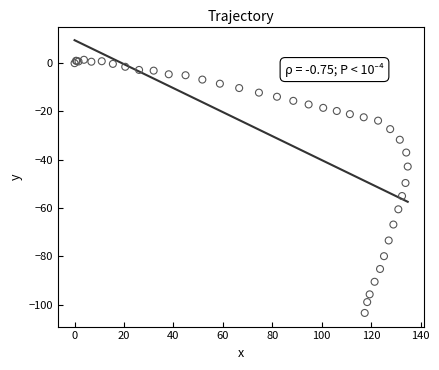

What Y value in the scatter plot is closest to -51?

-49.6